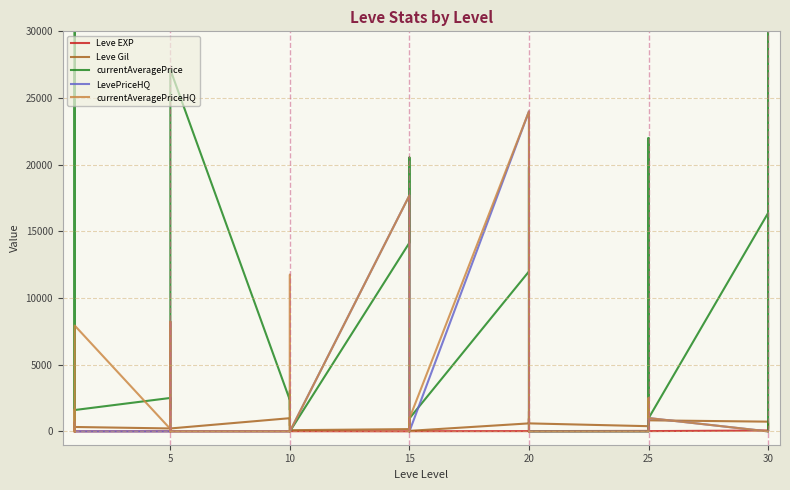

How many interior local valleys does the currentAveragePrice series have?

7